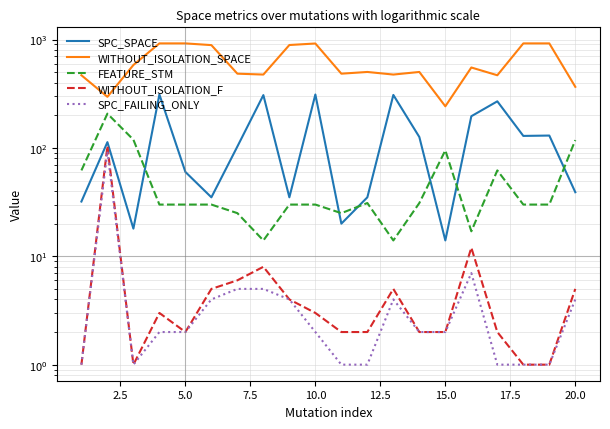

The WITHOUT_ISOLATION_SPACE series shows 647 at 16. True or false?

False